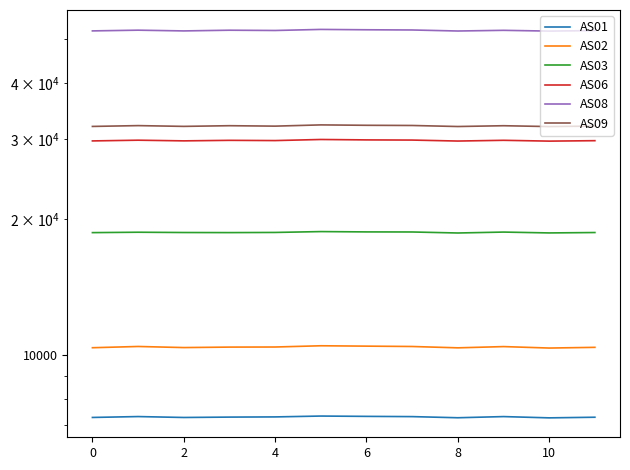

What is the maximum value for AS01?

7328